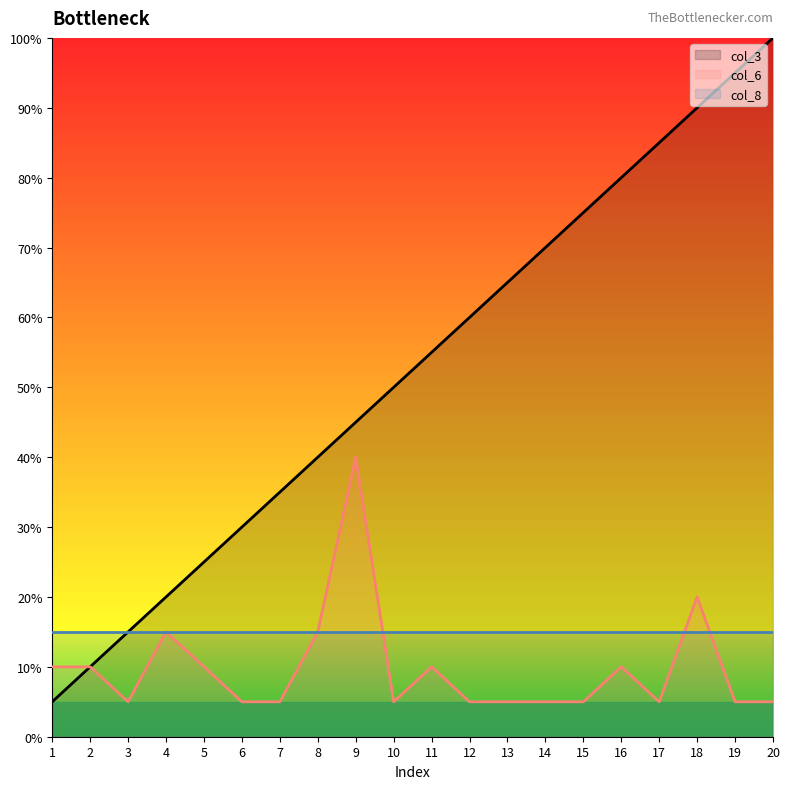

How many series are shown in this chart?

3